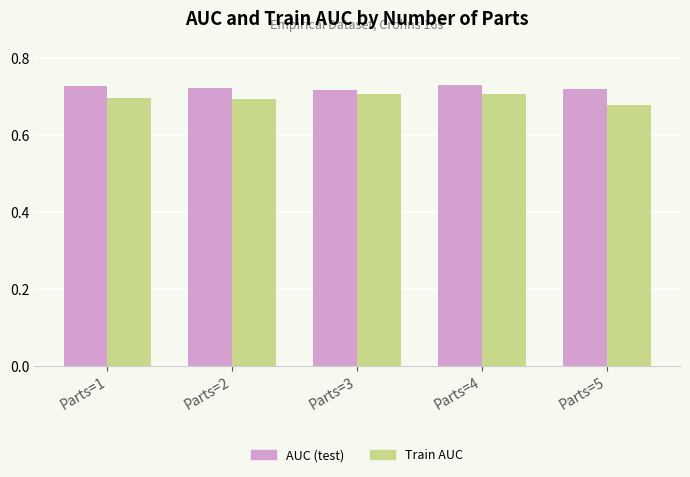

The value of AUC (test) at Parts=2 is 0.7. True or false?

True